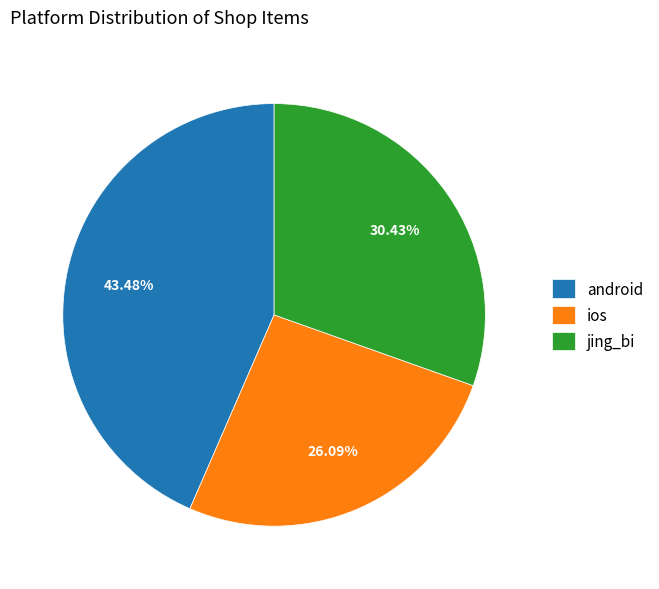

Count the number of slices in the pie.

3